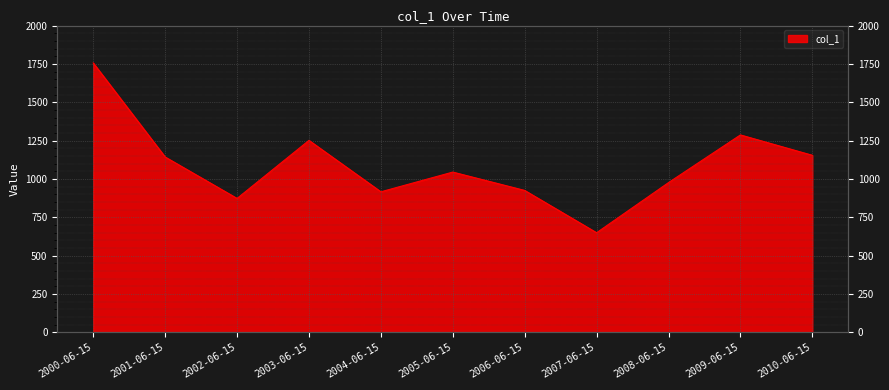

Reading right to left, extract all data points from this chart.

1154.0	1286.8	976.0	649.0	924.8	1044.5	915.9	1251.3	872.7	1142.8	1756.2